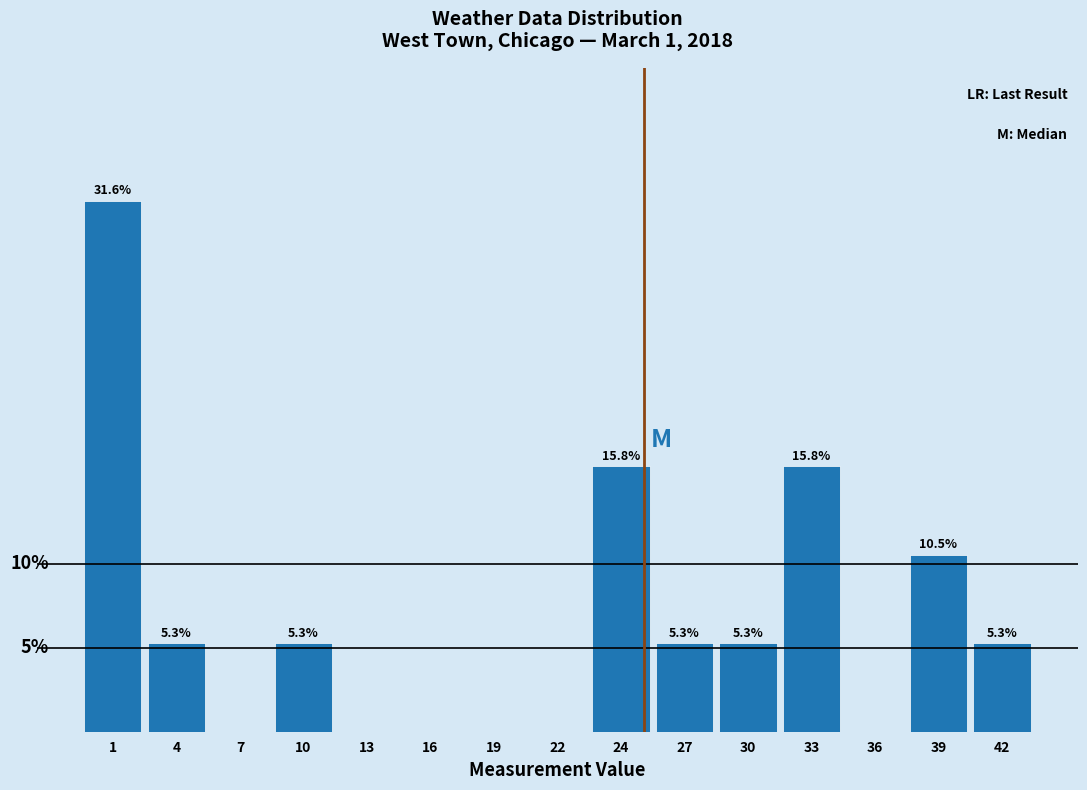

Are the bars horizontal?

No